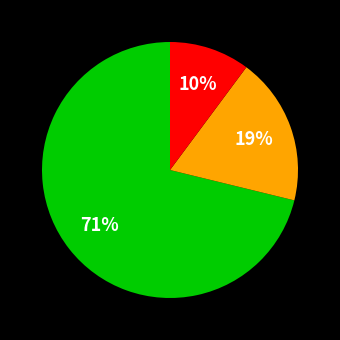

How many segments does this pie chart have?

3